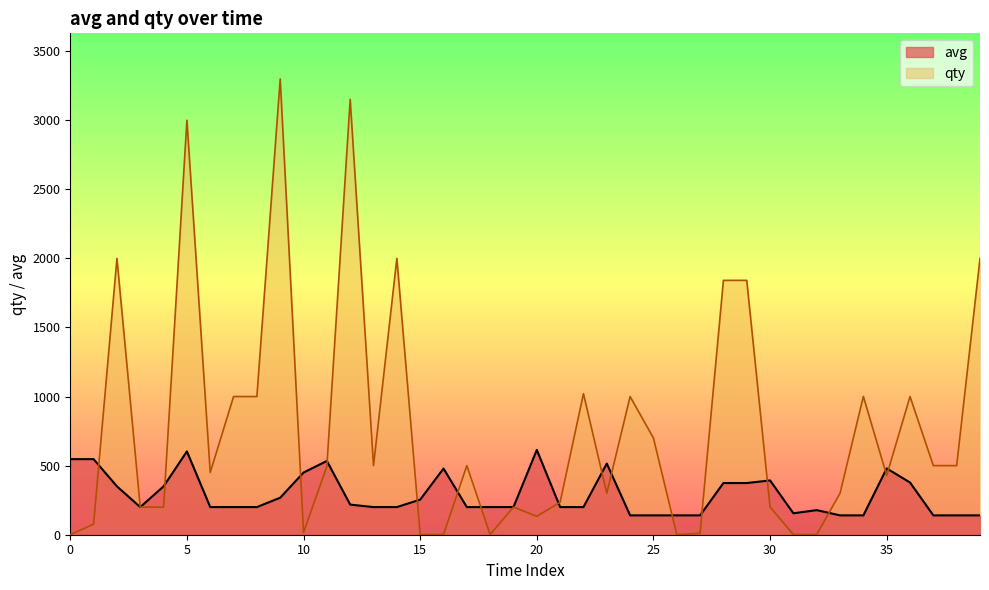

Reading right to left, transcribe all the data shown in this chart.

avg: 140	140	140	378	480	140	140	178	155	393	374	374	140	140	140	140	515	200	200	614	200	200	200	479	254	200	200	218	534	450	268	200	200	200	603	350	200	350	547	547
qty: 2000	500	500	1000	429	1001	300	1	1	200	1841	1841	10	1	700	1000	300	1021	235	133	200	1	500	1	1	2000	500	3151	495	16	3299	1000	1000	450	3000	199	200	2000	76	1